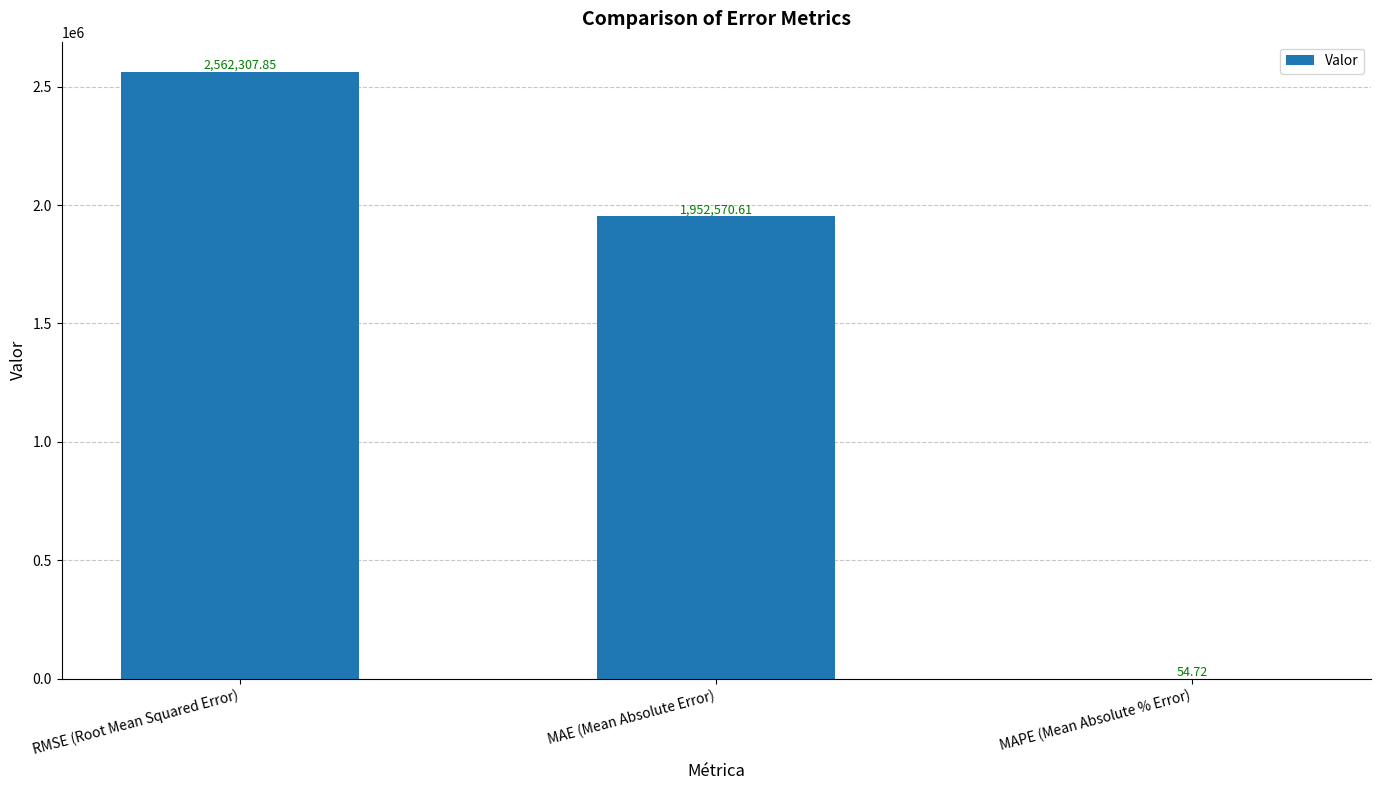

Reading right to left, what are all the values shown in this chart?

MAPE (Mean Absolute % Error)=54.7	MAE (Mean Absolute Error)=1952570.6	RMSE (Root Mean Squared Error)=2562307.9